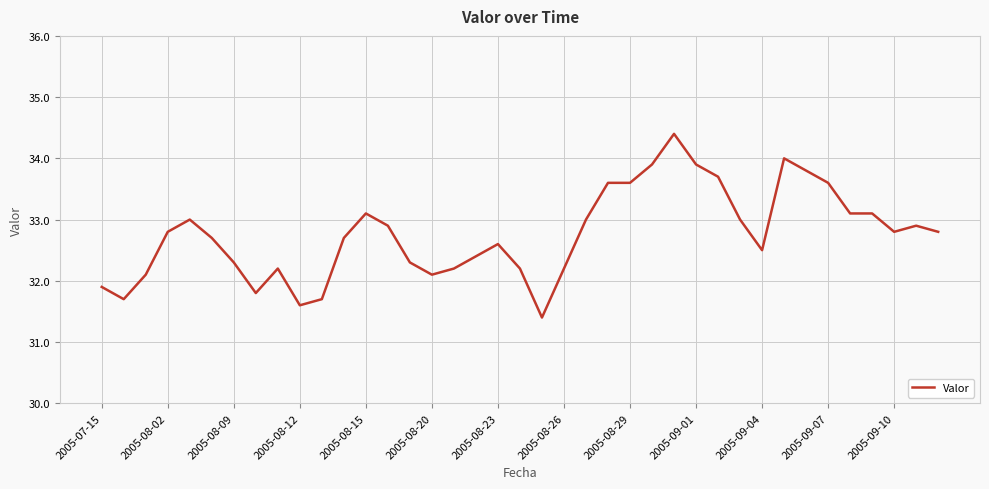

What is the smallest value displayed?

31.4